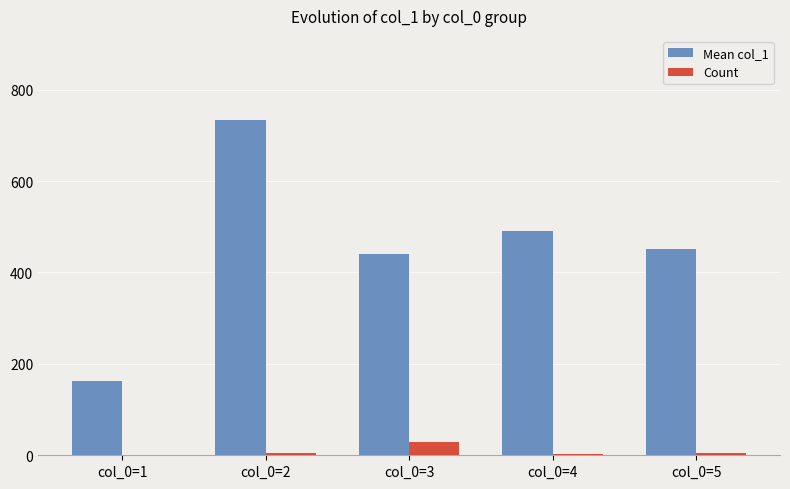

Does the chart contain stacked bars?

No